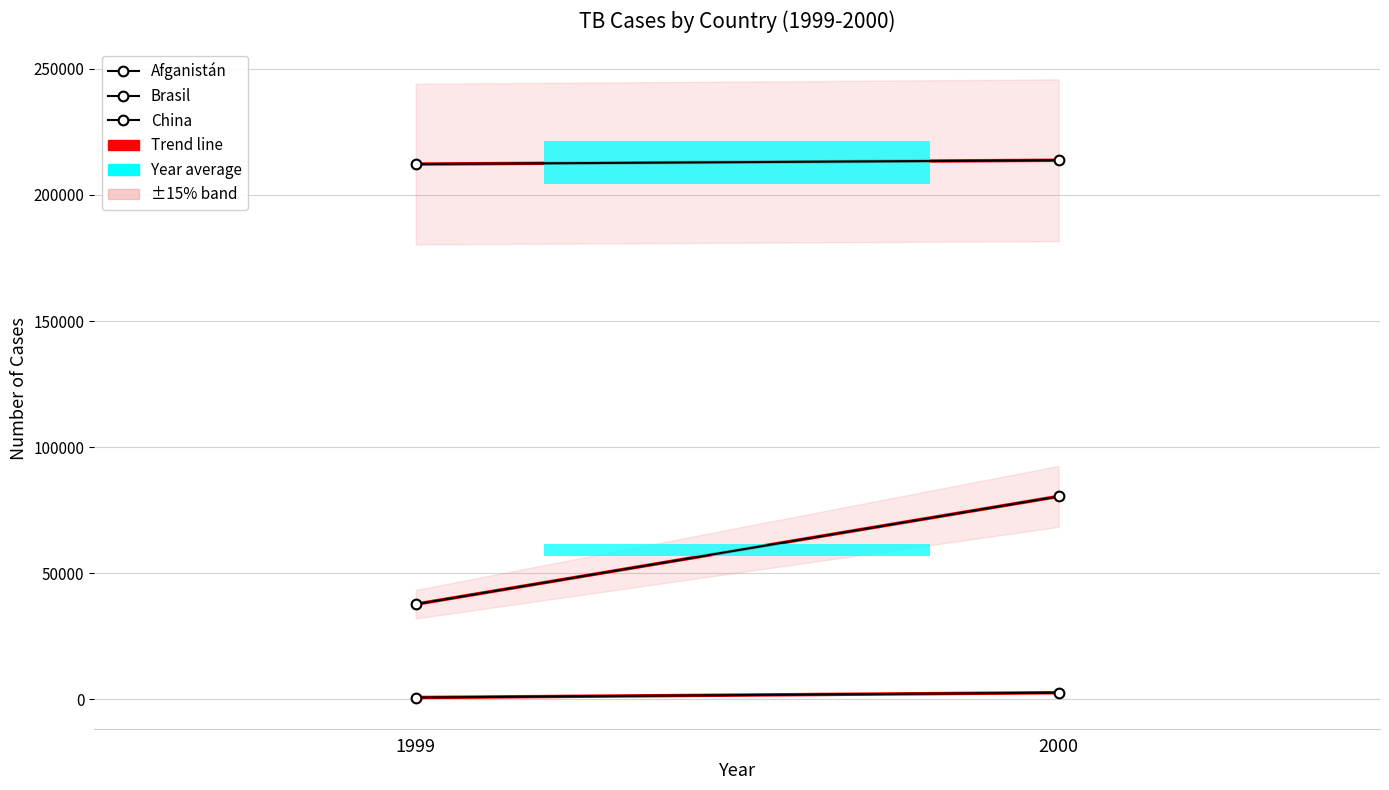

What is the sum of all Brasil values?

118225